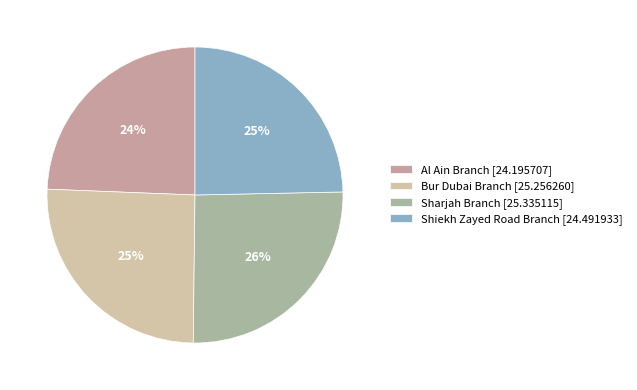

To the nearest percent, what is the combined percentage of Al Ain Branch and Bur Dubai Branch?

50%